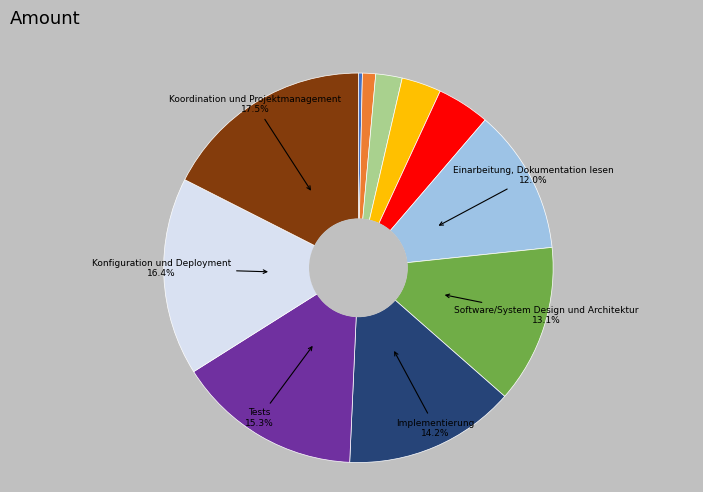

Is there a majority slice in this chart?

No